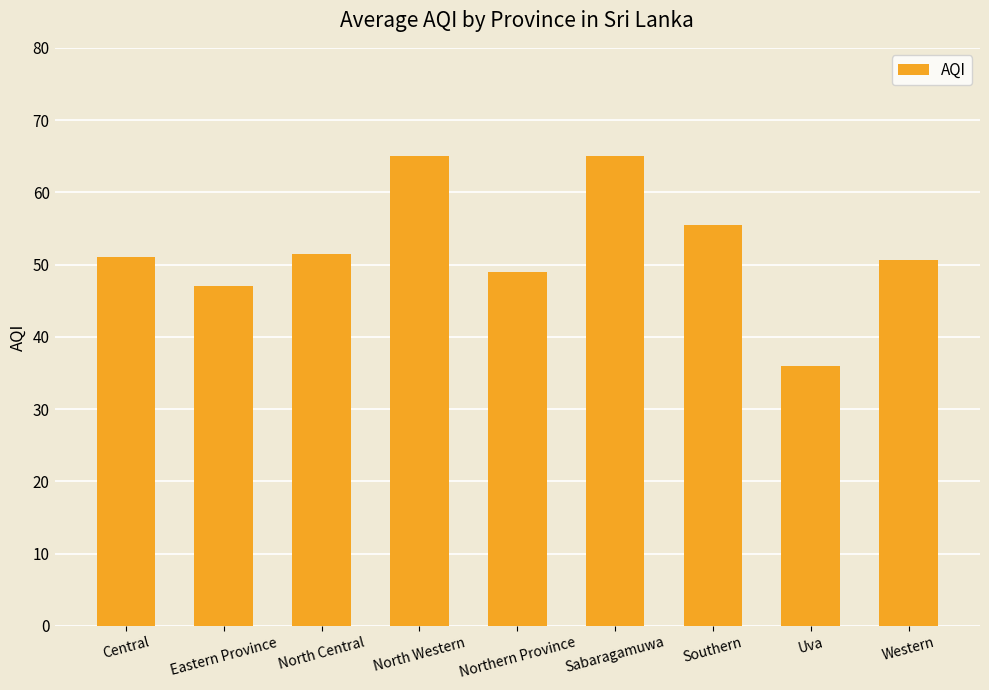

What is the label of the 6th bar from the left?

Sabaragamuwa